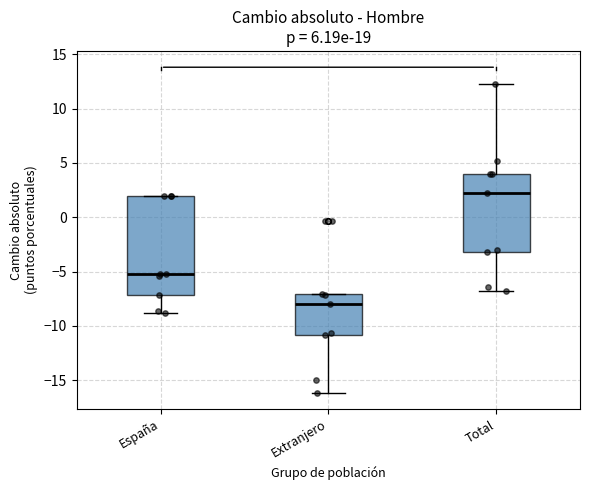

Reading left to right, transcribe this box plot: for each box, give where its median line is, the range the box spans, and where its two whiskers end, as read against the y-axis. The values are not printed on the chart, so give them approximately, as read against the axis.

España: median -5.0, box -7.0 to 2.0, whiskers -9.0 to 2.0
Extranjero: median -8.0, box -11.0 to -7.0, whiskers -16.0 to -7.0
Total: median 2.0, box -3.0 to 4.0, whiskers -7.0 to 12.5